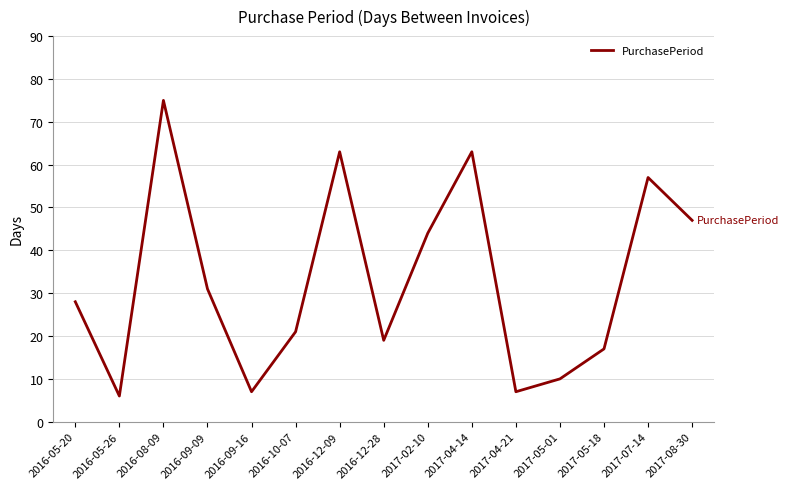

What is the change in value from 2016-08-09 to 2016-10-07?

-54